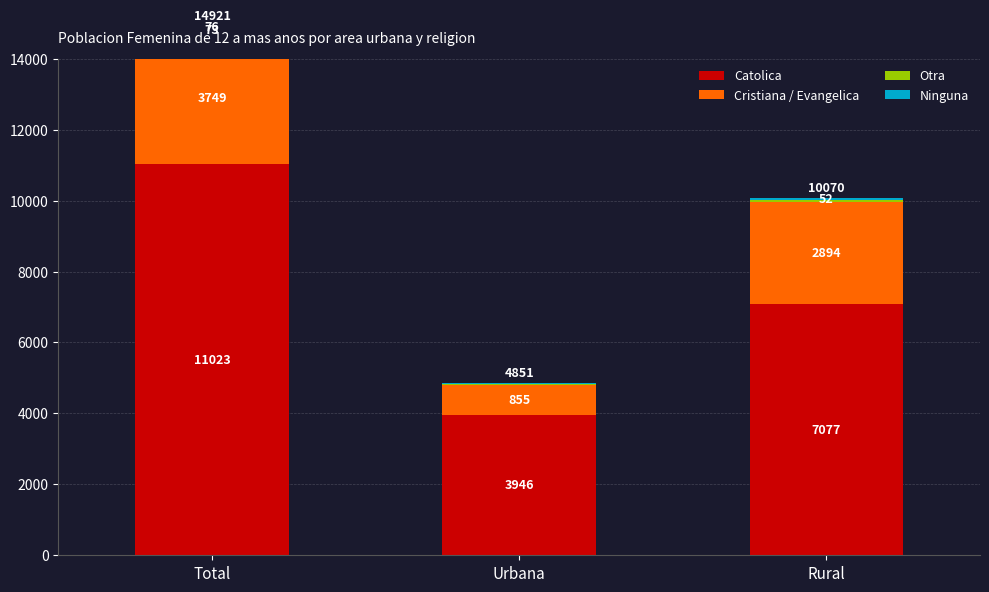

The value of Cristiana / Evangelica at Rural is 2894. True or false?

True